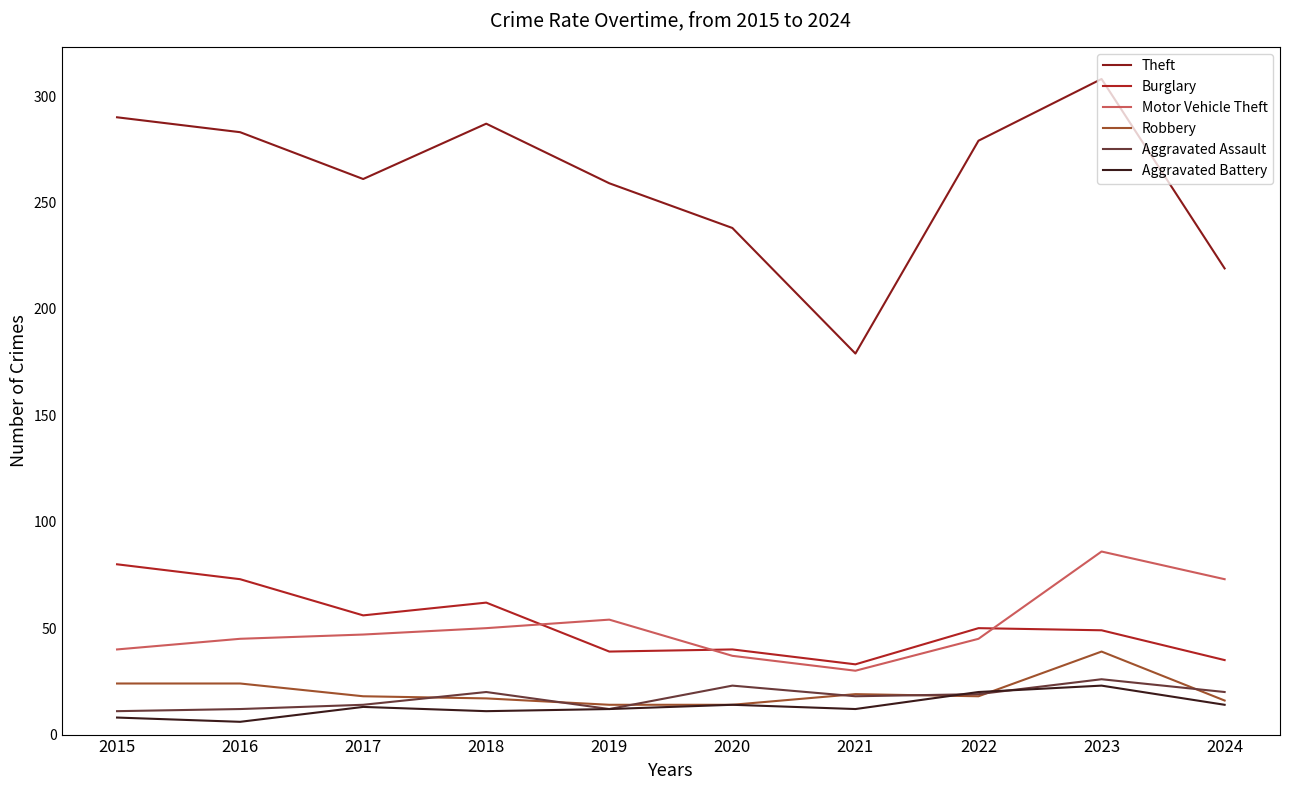

What are all the series names shown in the legend?

Theft, Burglary, Motor Vehicle Theft, Robbery, Aggravated Assault, Aggravated Battery